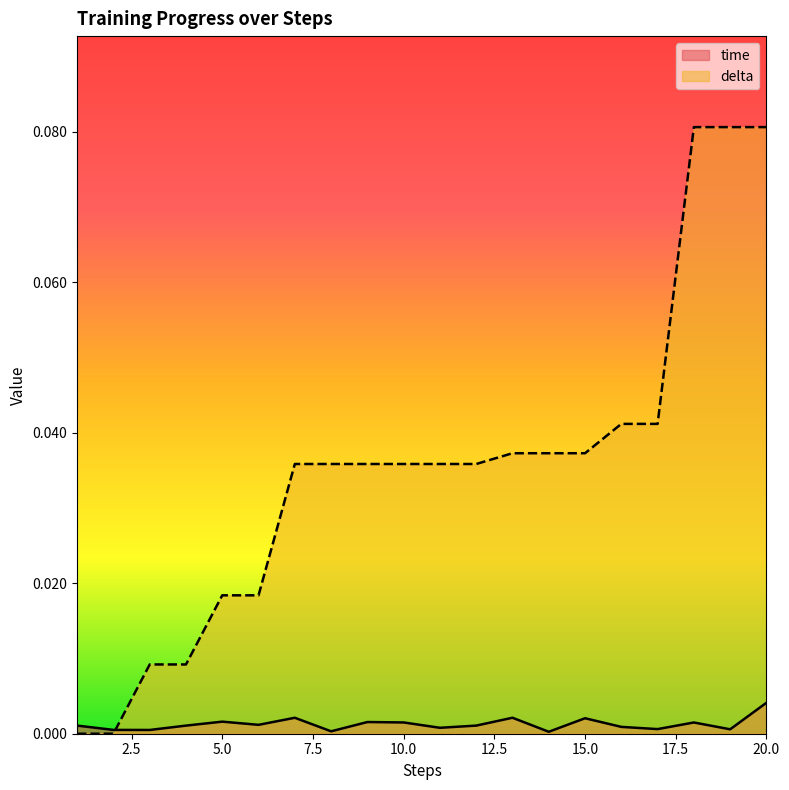

How many values in delta are above zero?

18